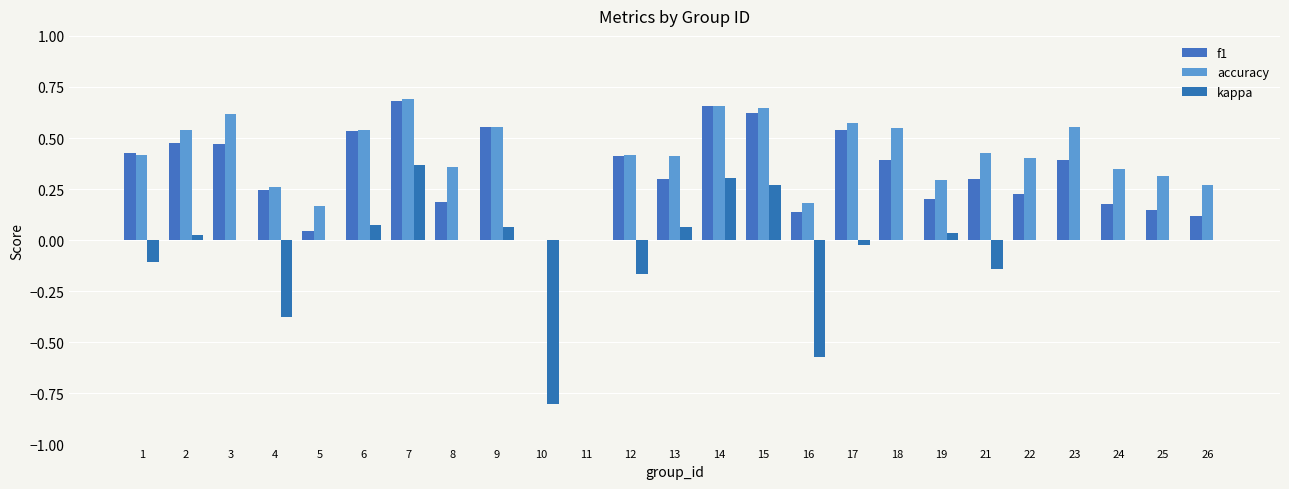

How many distinct data groups are displayed?

3